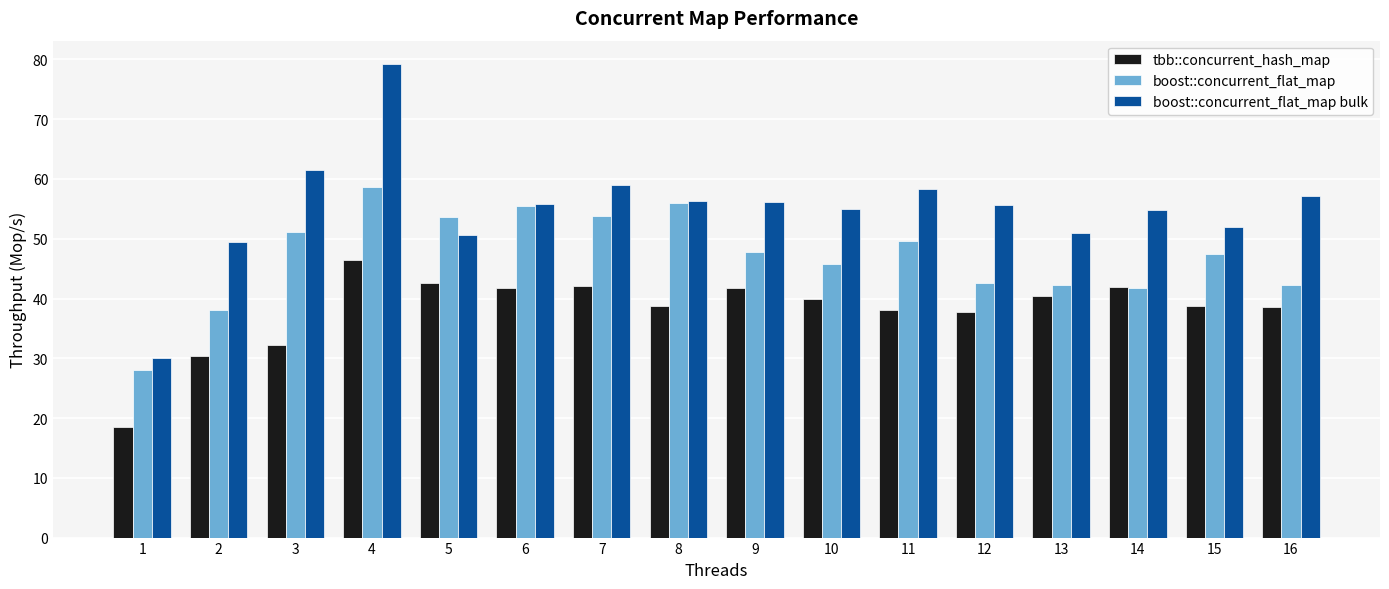

At which category is the sum across all series the highest?

4